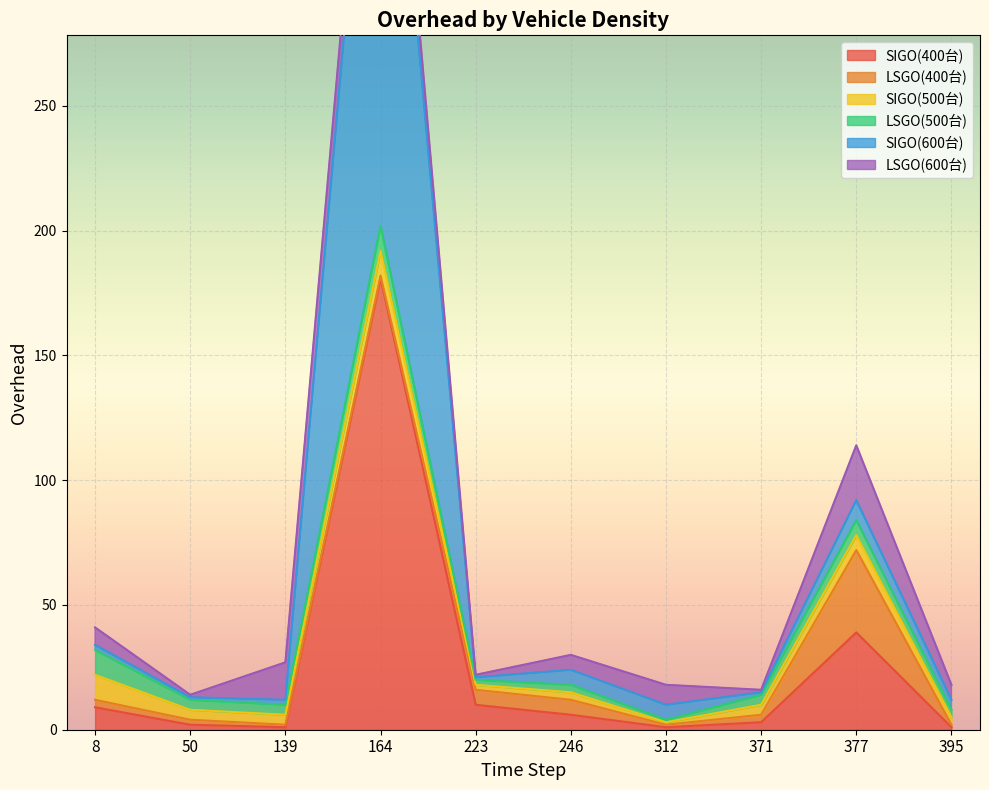

Reading right to left, transcribe all the data shown in this chart.

SIGO(400台): 1	39	3	1	6	10	181	1	2	9
LSGO(400台): 1	33	3	1	6	6	1	1	2	3
SIGO(500台): 3	6	4	1	3	2	10	4	4	10
LSGO(500台): 3	6	4	1	3	2	10	4	4	10
SIGO(600台): 4	8	1	6	6	1	242	2	1	2
LSGO(600台): 6	22	1	8	6	1	16	15	1	7